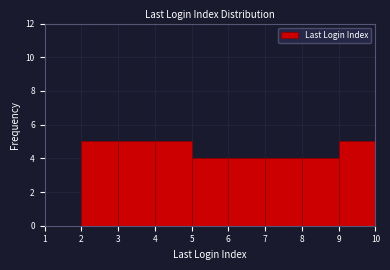

What is the height of the bar covering 8 to 9 on the x-axis? The values are not printed on the chart, so give them approximately, as read against the axis.

4